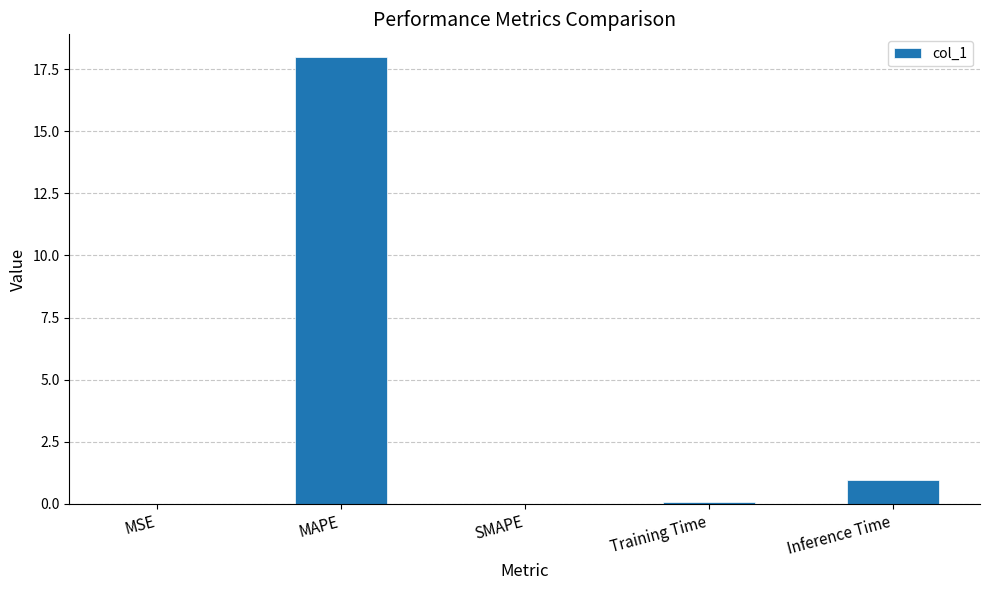

What is the sum of all values?

19.0